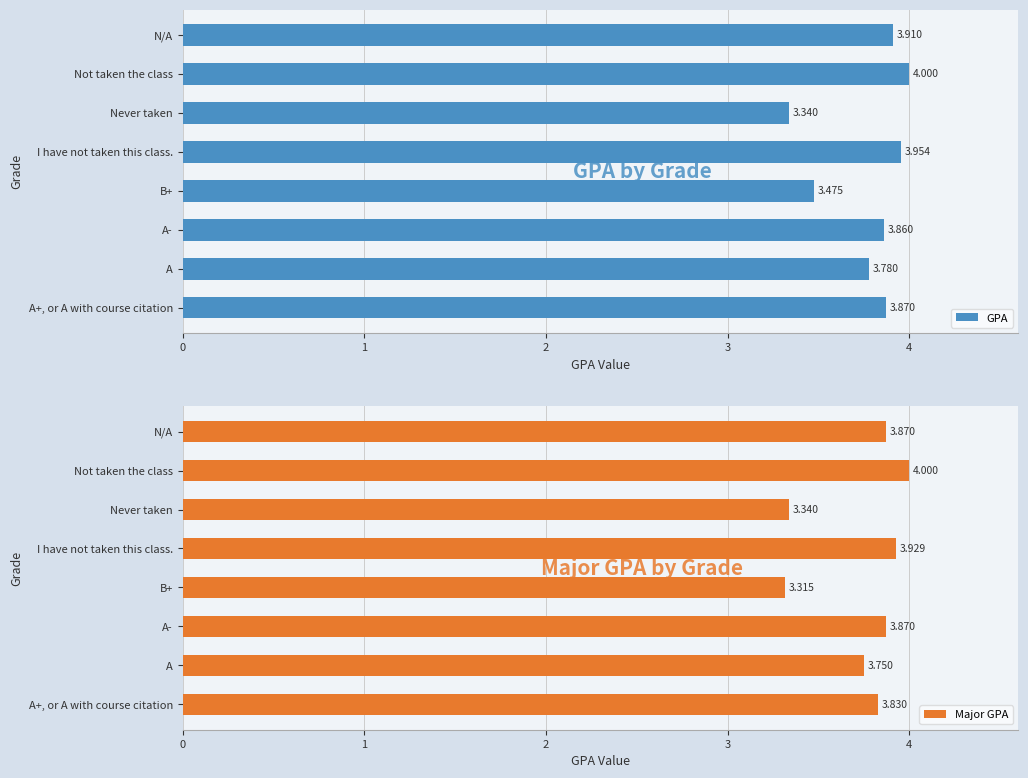

What is the difference between the maximum and minimum values in the Major GPA series?

0.7